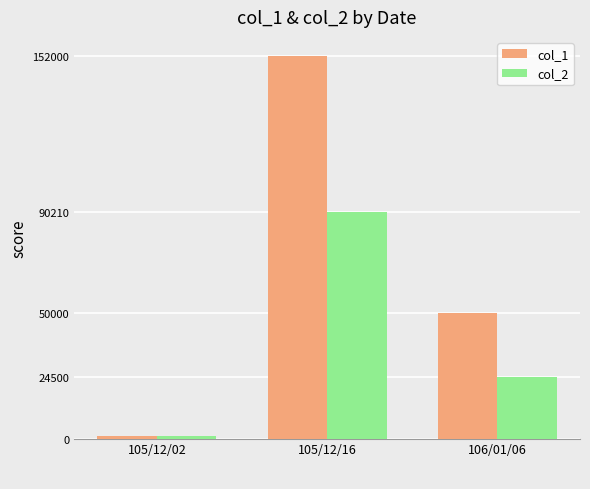

Which series changed the most between 105/12/02 and 105/12/16?

col_1